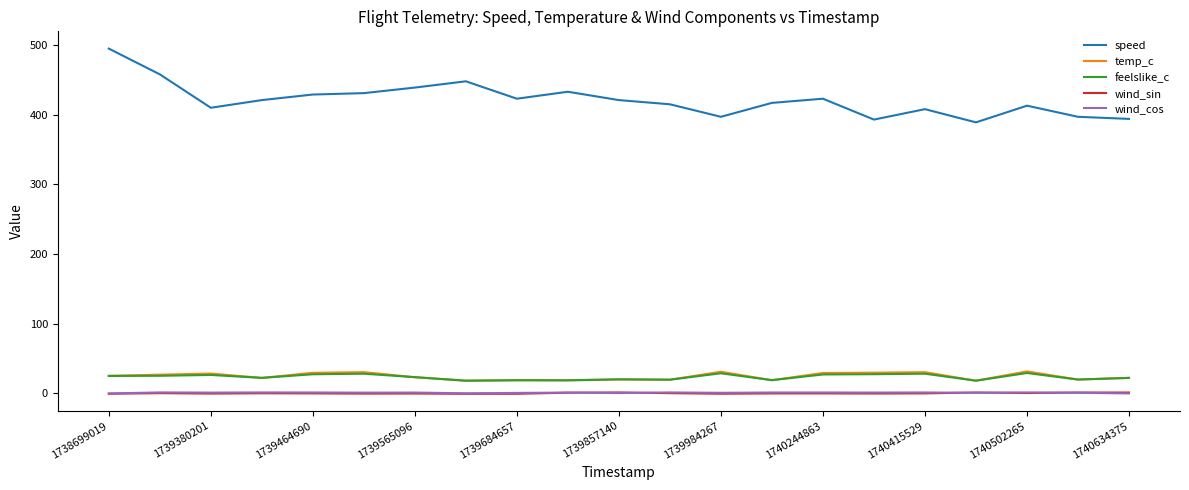

What is the highest value of the temp_c series?

31.2